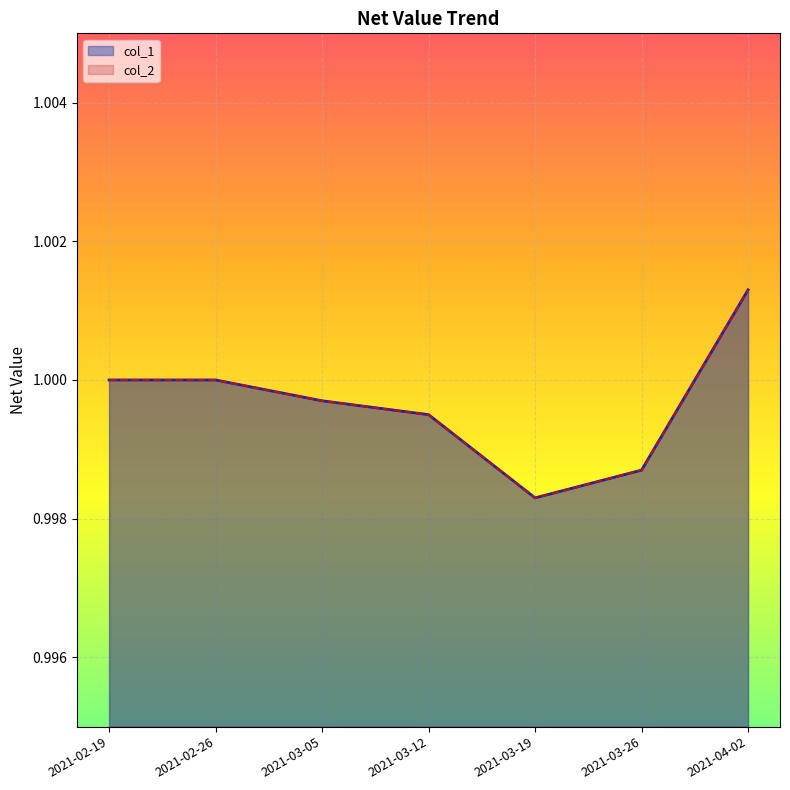

True or false: col_1 has more than 1 interior local peaks.

False